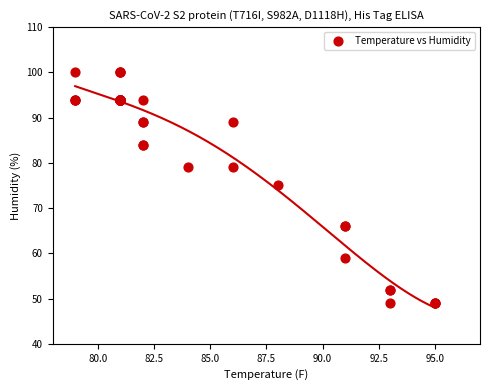

What Y value in the scatter plot is closest to 74?

75